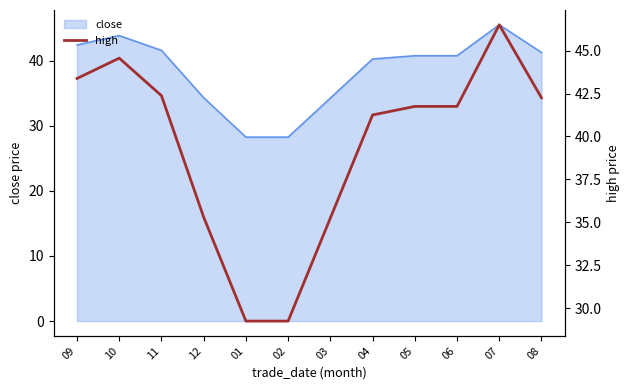

How many interior local peaks (higher than both neighbors) does the data have?

2